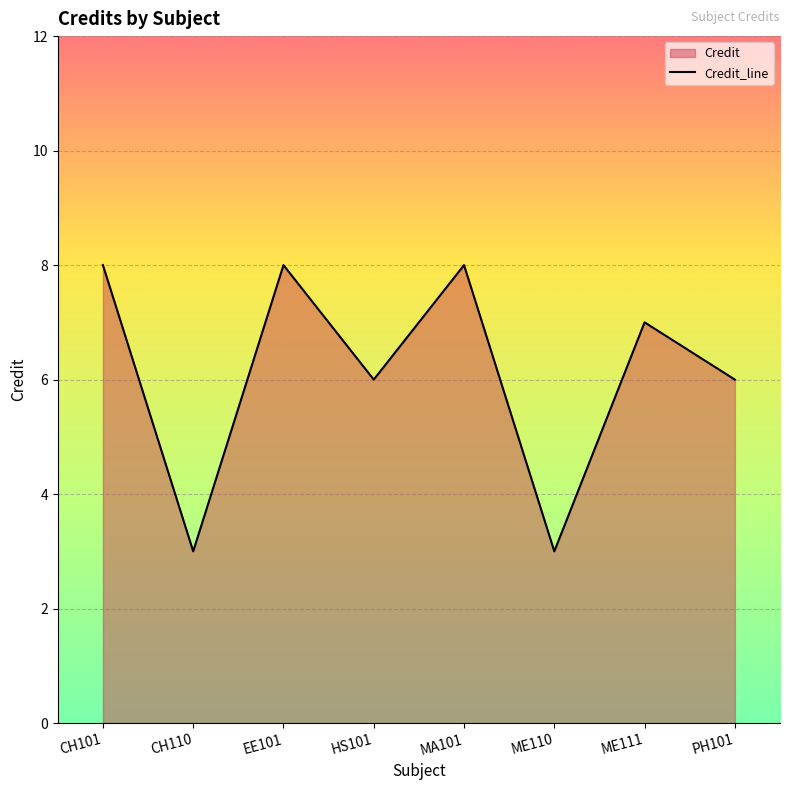

Which category has the lowest value across all series?

CH110